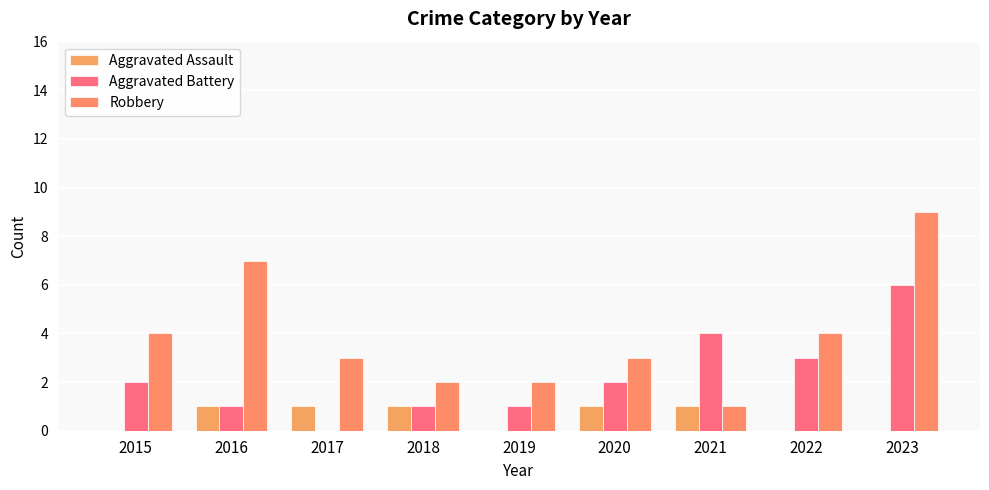

At which label does Aggravated Battery reach its peak?

2023